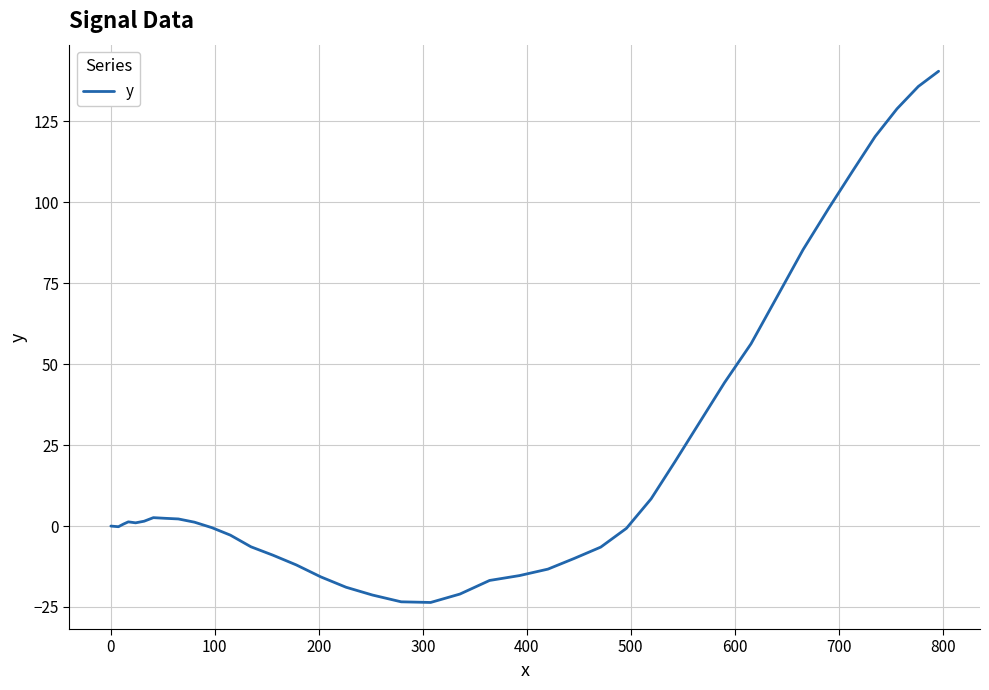

What is the smallest value displayed?

-23.6